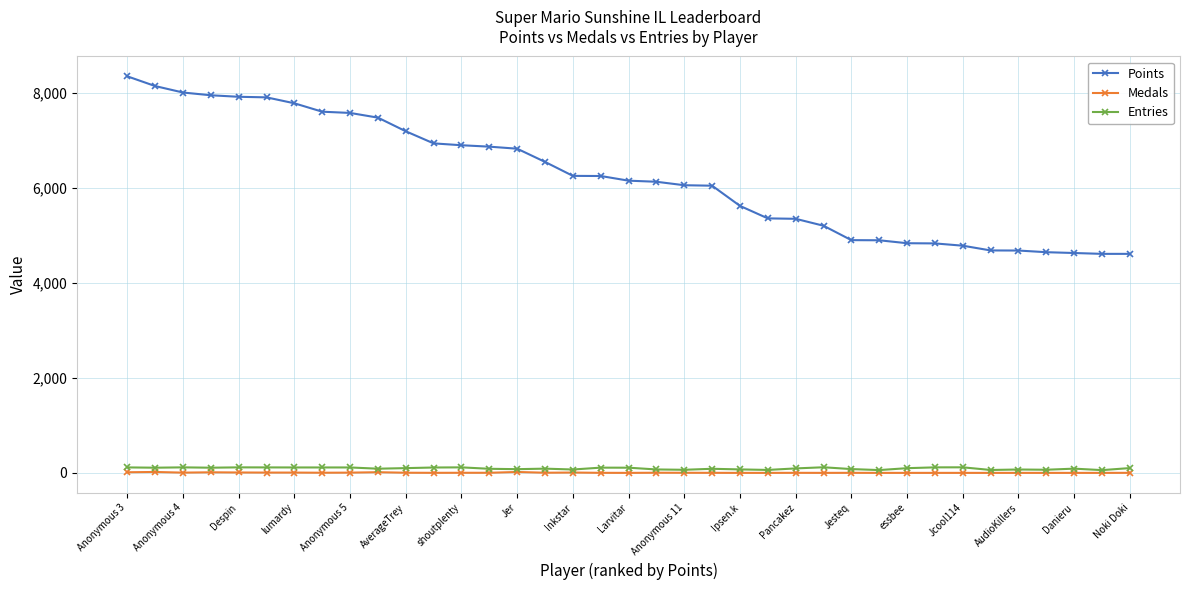

Which series has the largest total across all categories?

Points